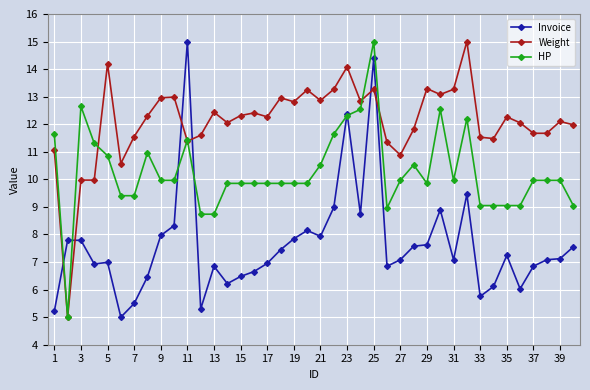

How many lines are shown in the chart?

3